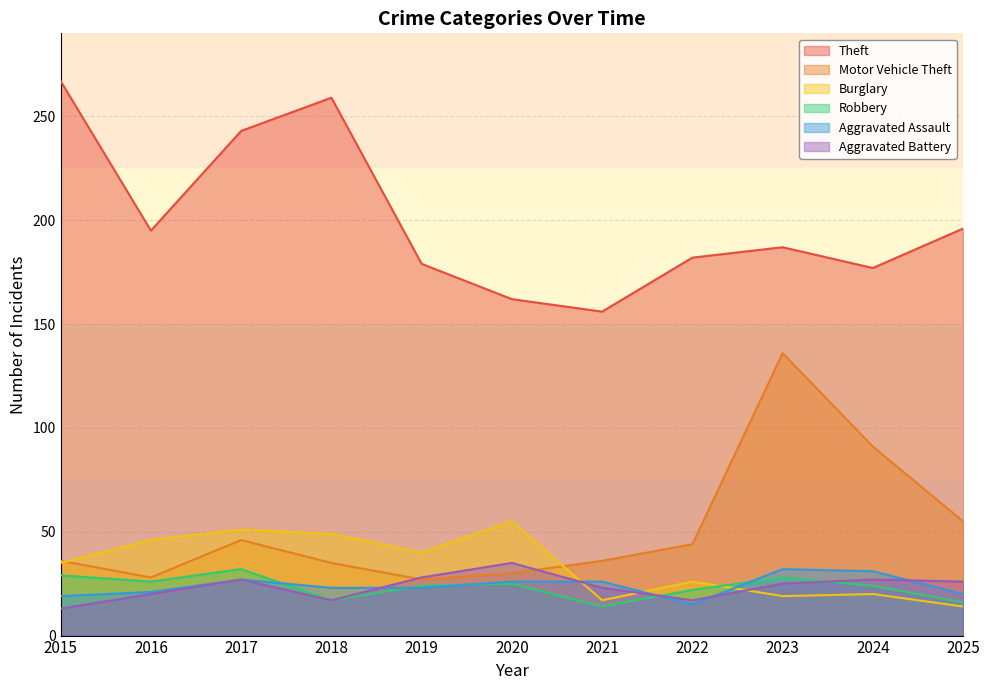

What is the sum of the Aggravated Battery values at 2023 and 2015?

38